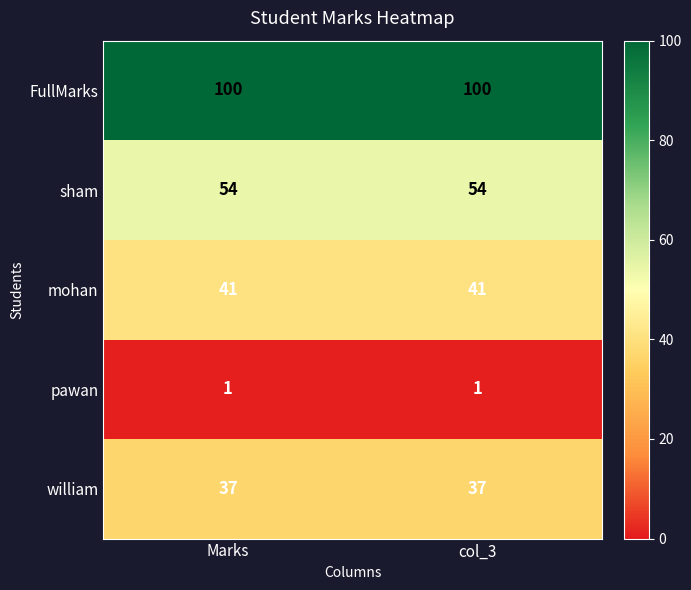

The value of pawan at Marks is 1. True or false?

True